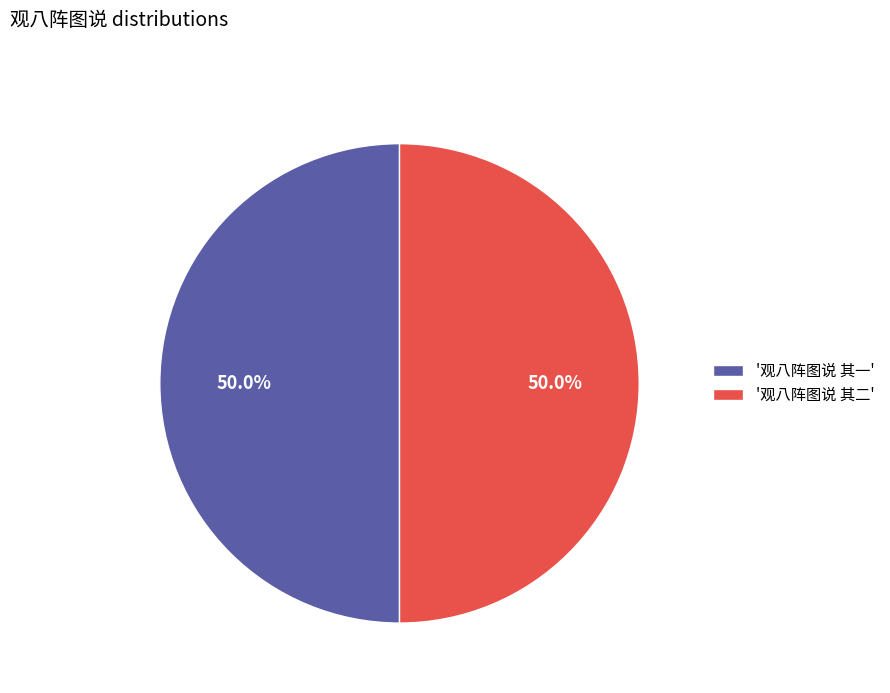

What portion of the pie excludes '观八阵图说 其二'?

50.0%